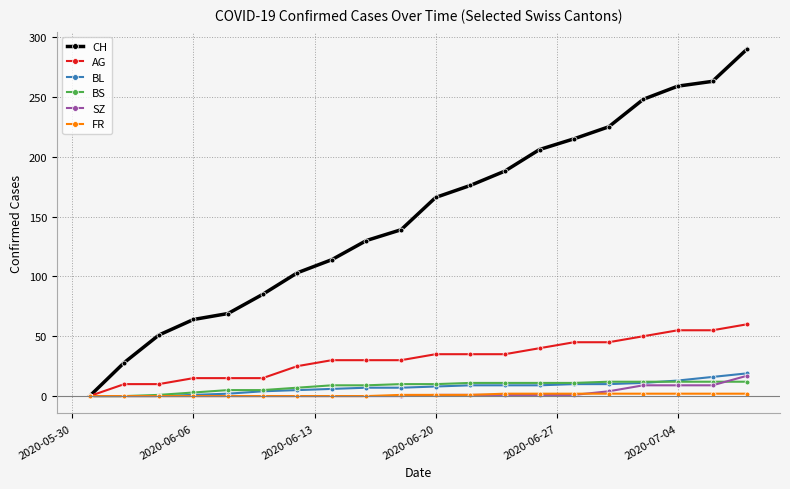

What is the difference between the second highest and minimum values in the FR series?

2